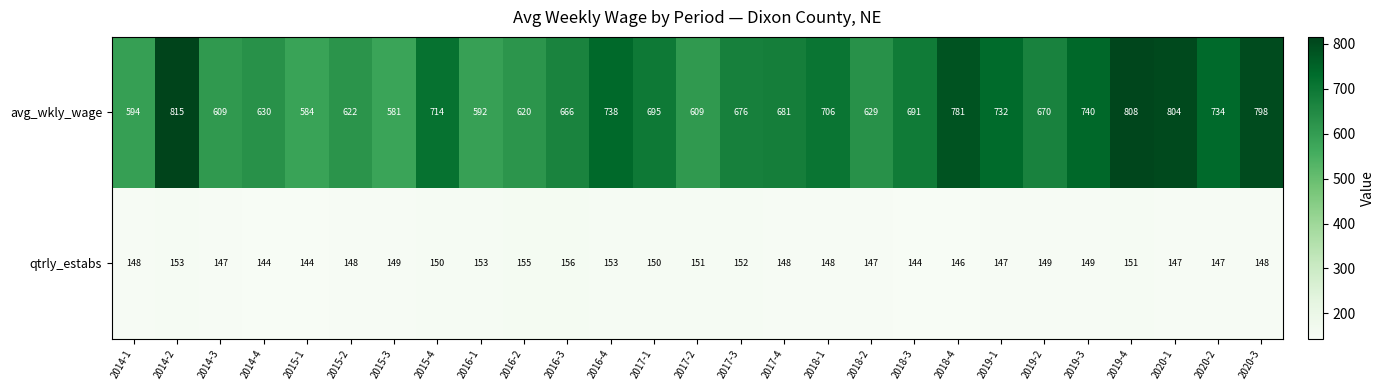

Count the number of data series in this chart.

2